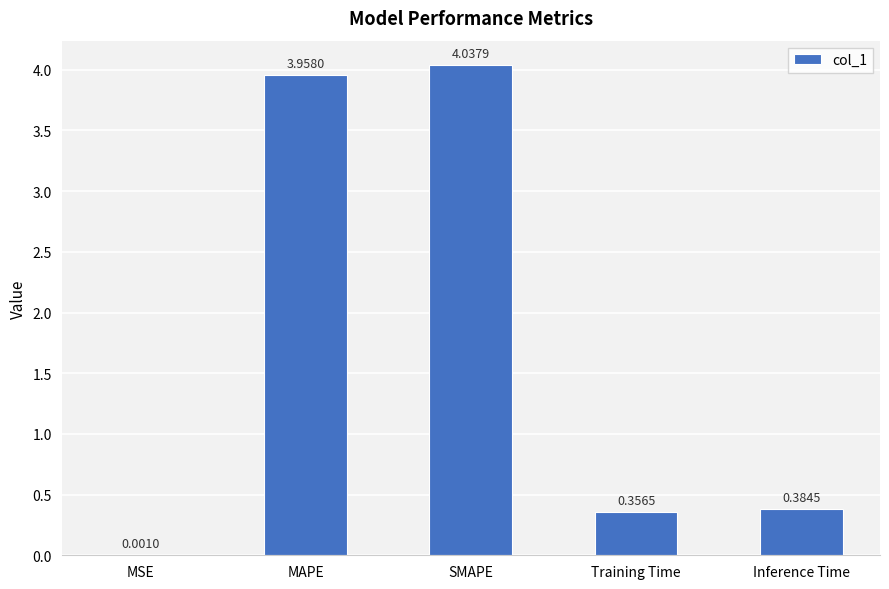

At which label is the value closest to 2?

Inference Time